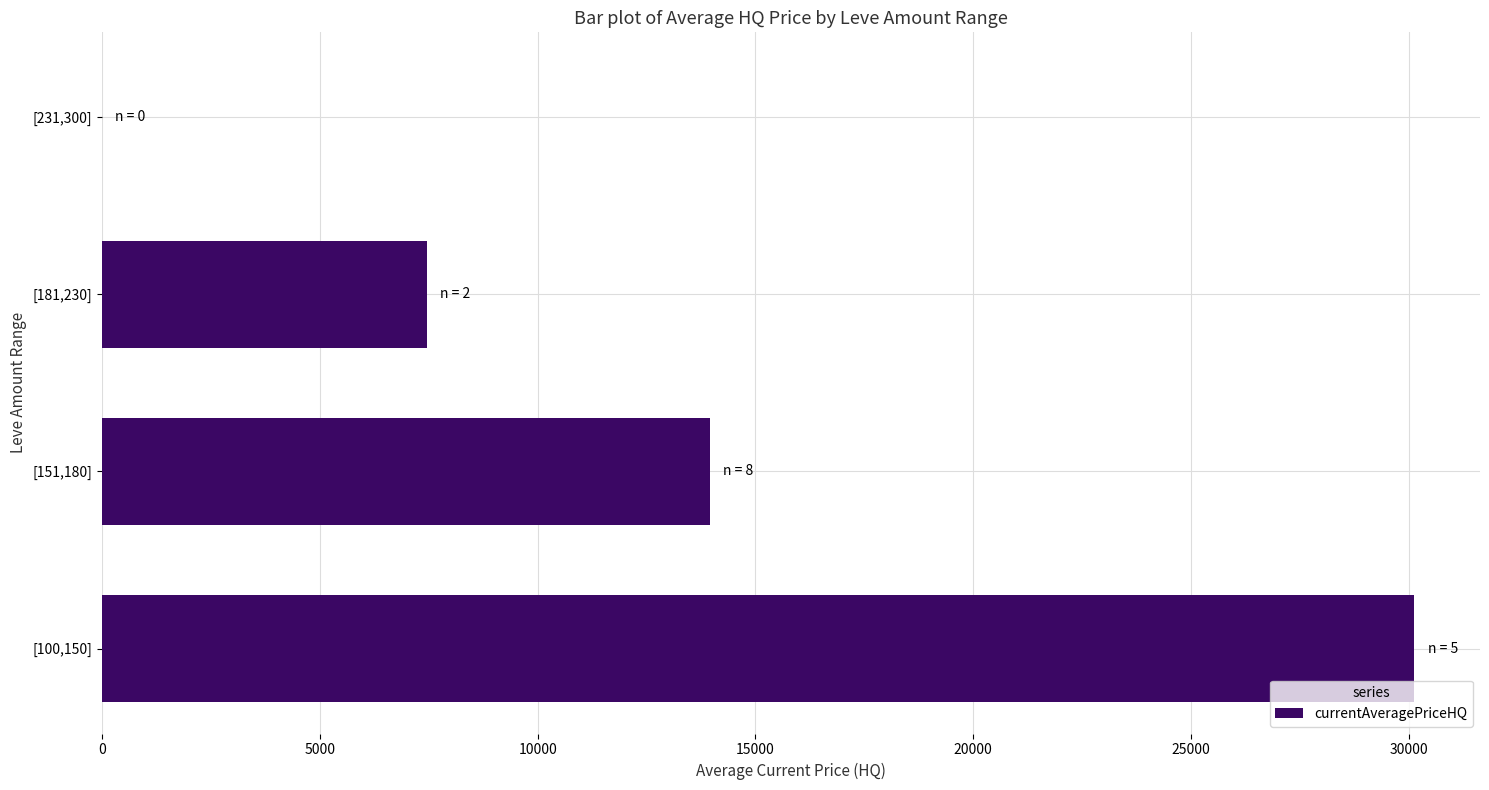

Count the number of categories in the chart.

4